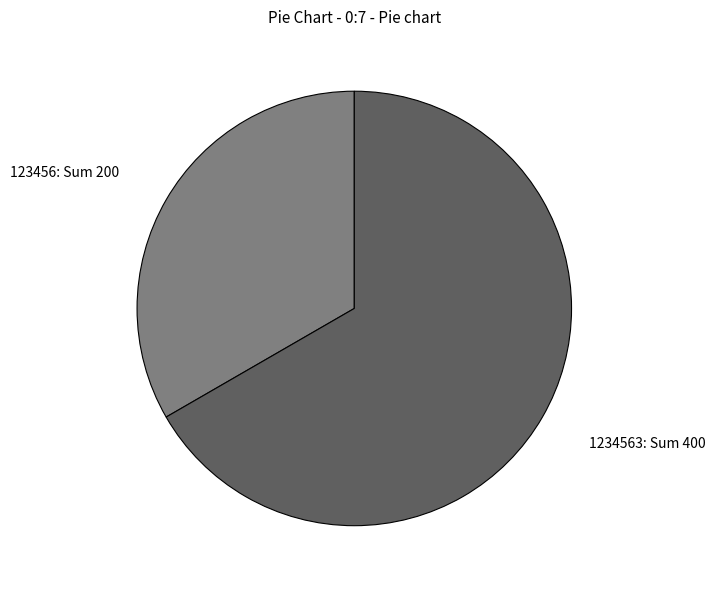

Between 123456: Sum 200 and 1234563: Sum 400, which is larger?

1234563: Sum 400